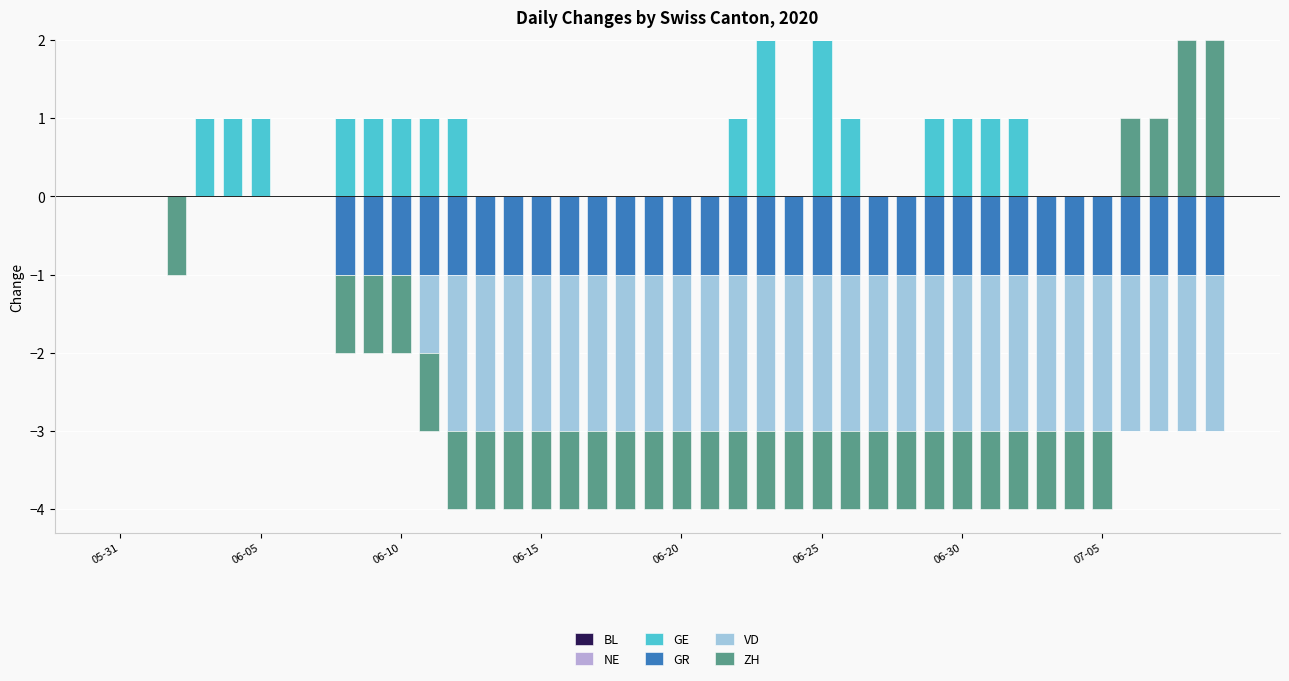

Count the number of categories in the chart.

40